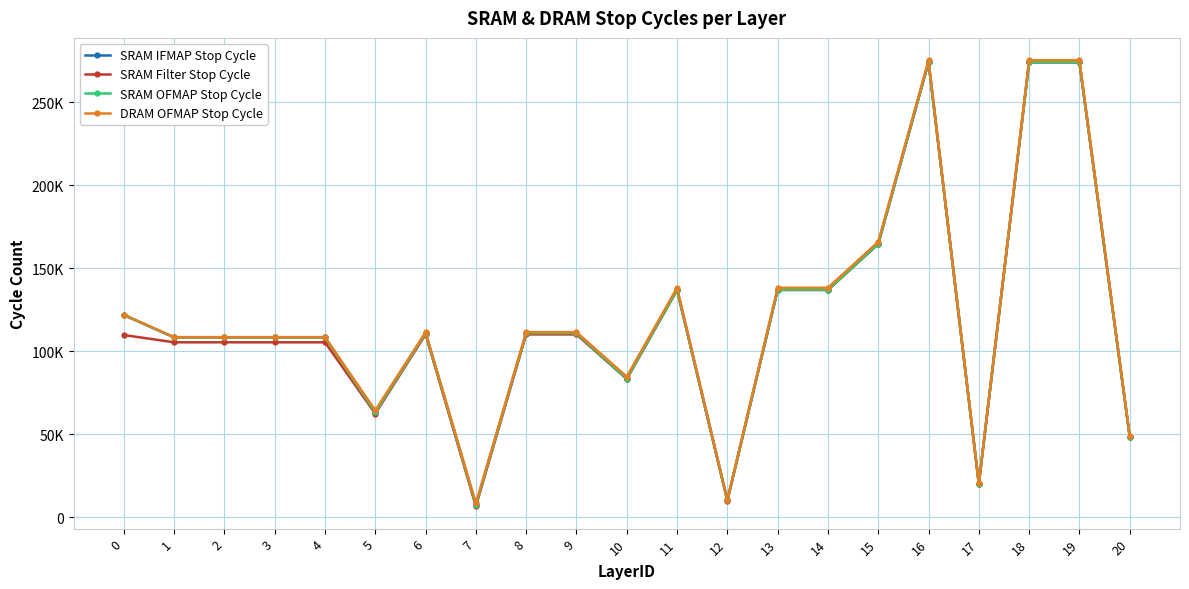

Where does the SRAM Filter Stop Cycle series first go above 109778?

6